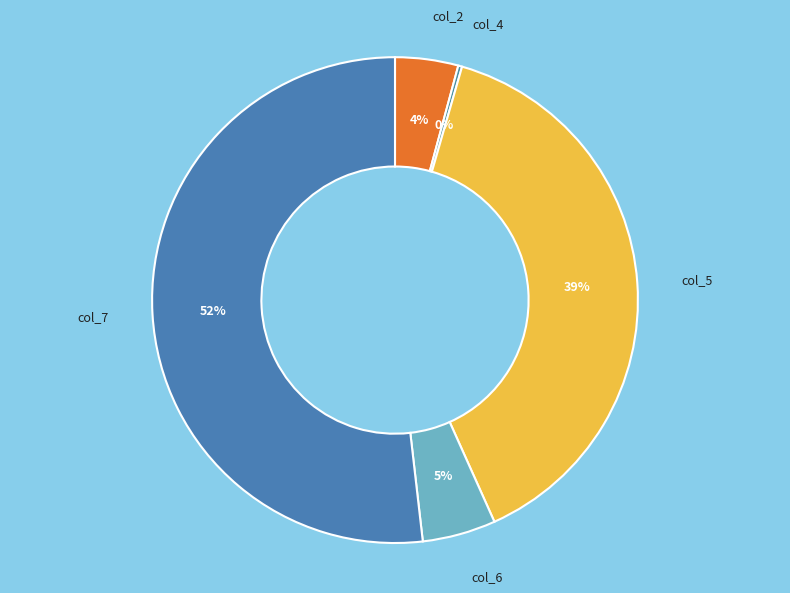

Do col_6 and col_5 together represent more than half of the pie?

No